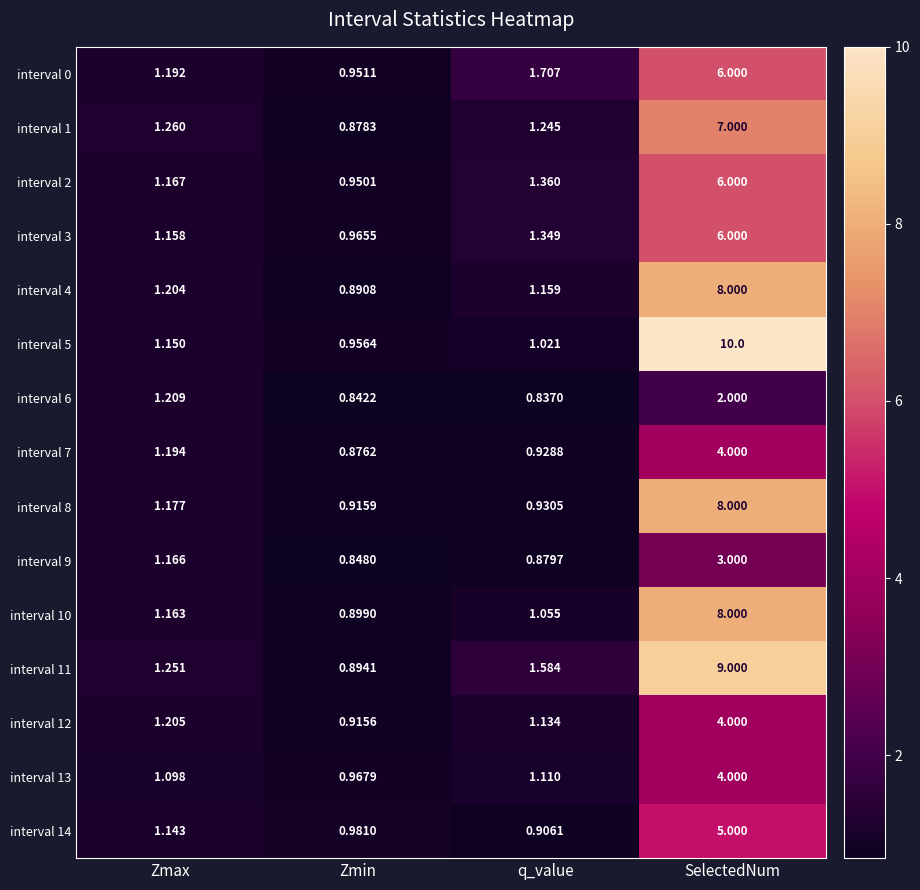

At which label does interval 7 first exceed 1?

Zmax